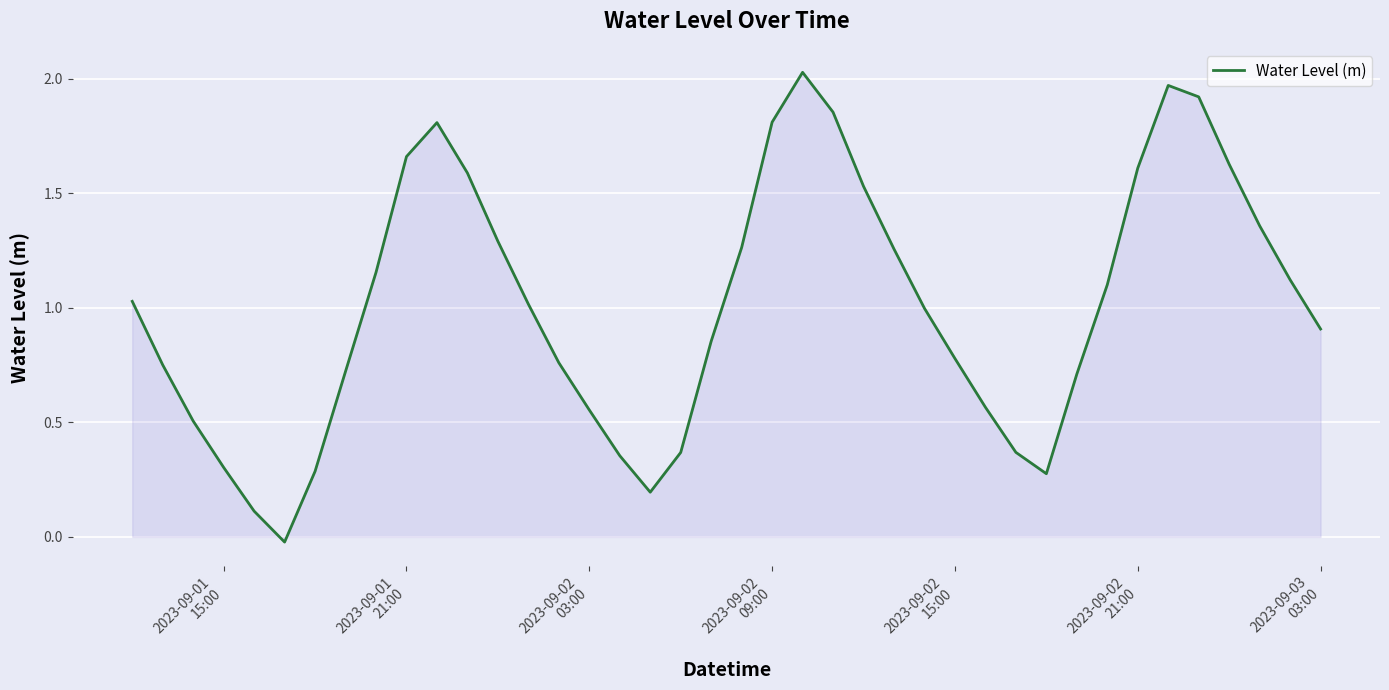

What is the difference between the maximum and minimum values?

2.1